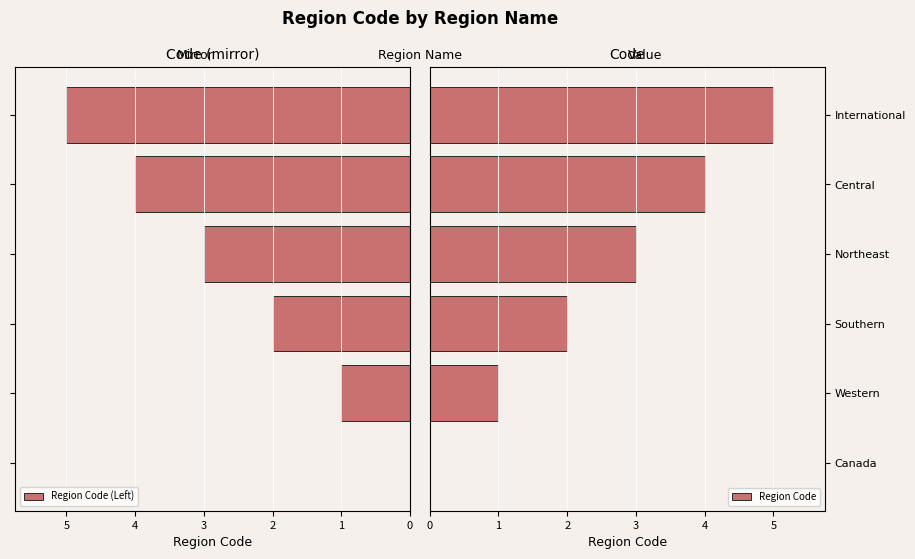

At how many categories does at least one series exceed 0?

5